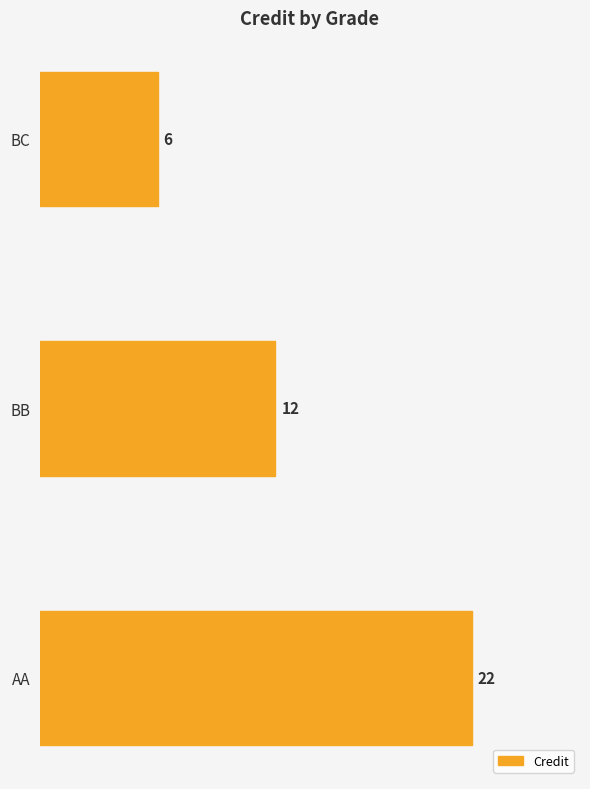

What is the greatest value displayed?

22